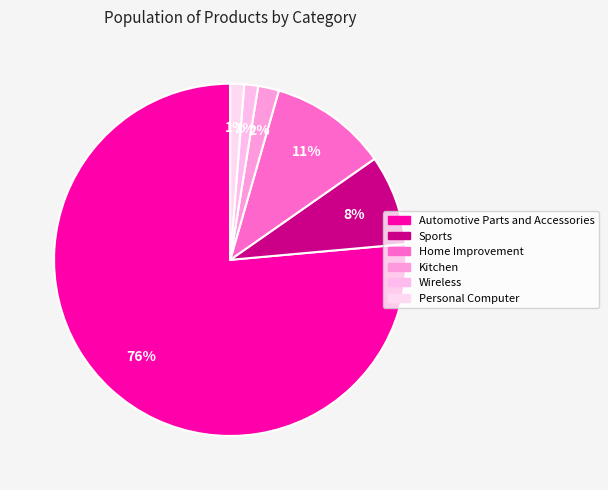

Count the number of slices in the pie.

6